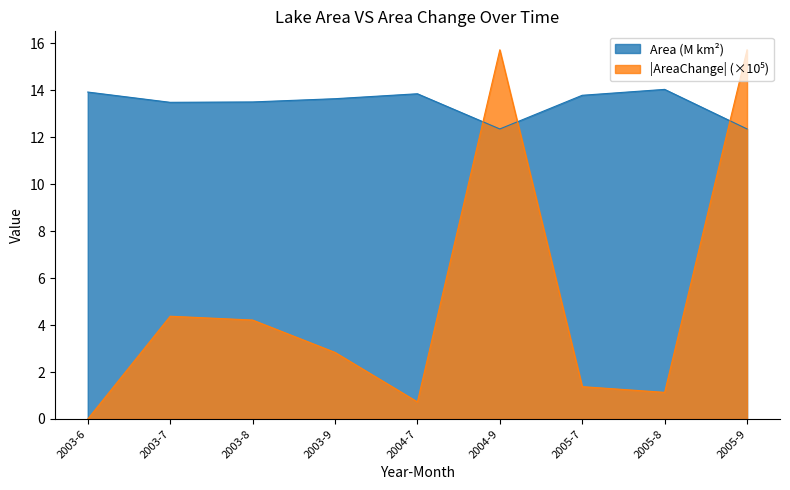

What is the label of the 9th point from the left?

2005-9